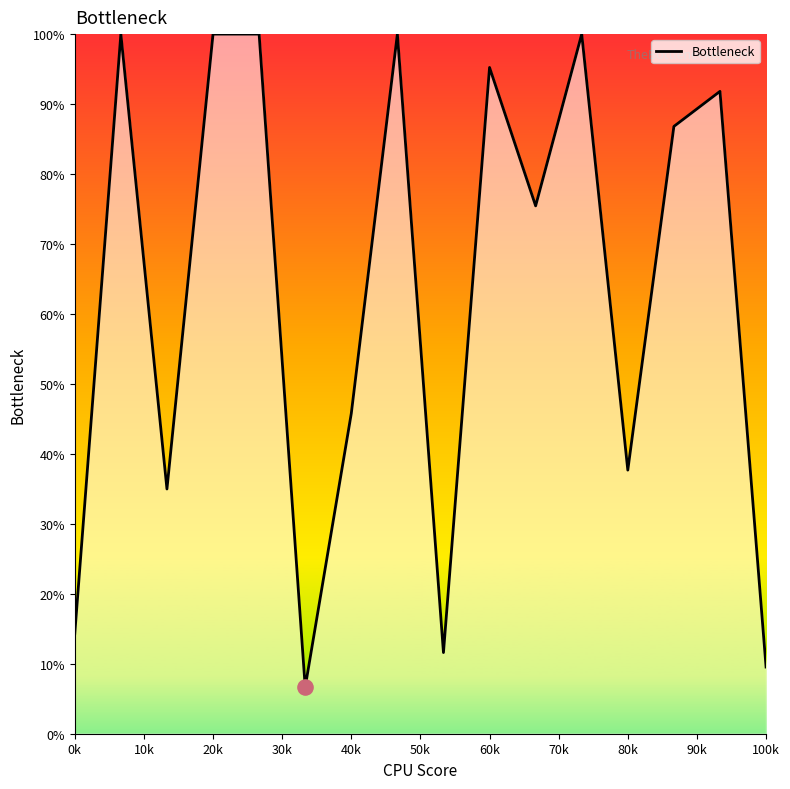

What is the difference between the maximum and minimum values?

93.3